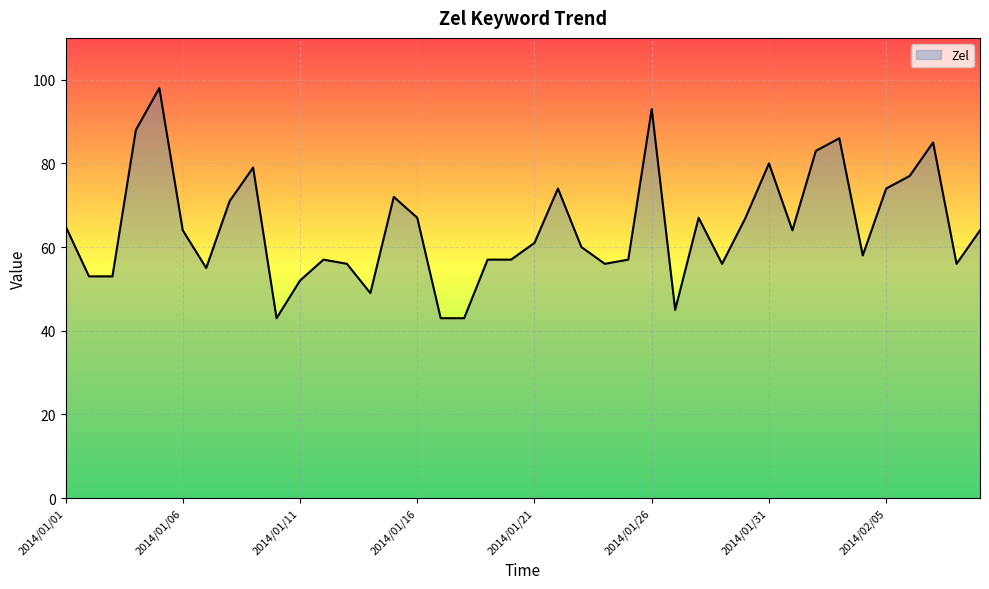

What is the greatest value displayed?

98